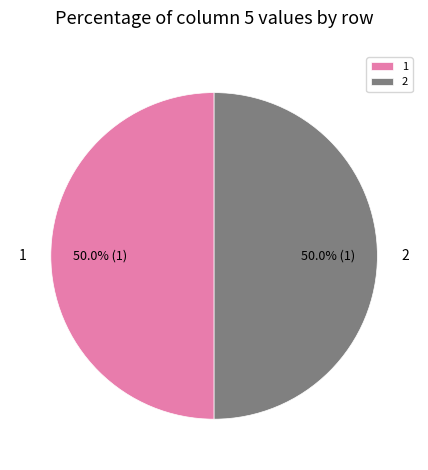

What is the ratio of the value at 2 to the value at 1?

1.0